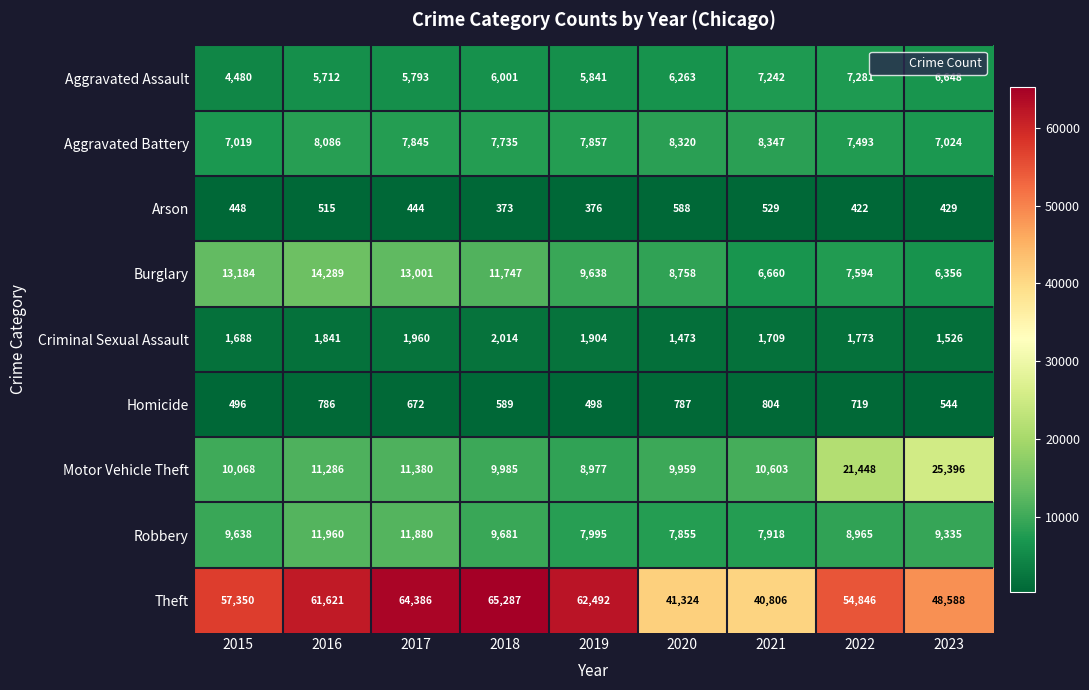

How many series are shown in this chart?

9